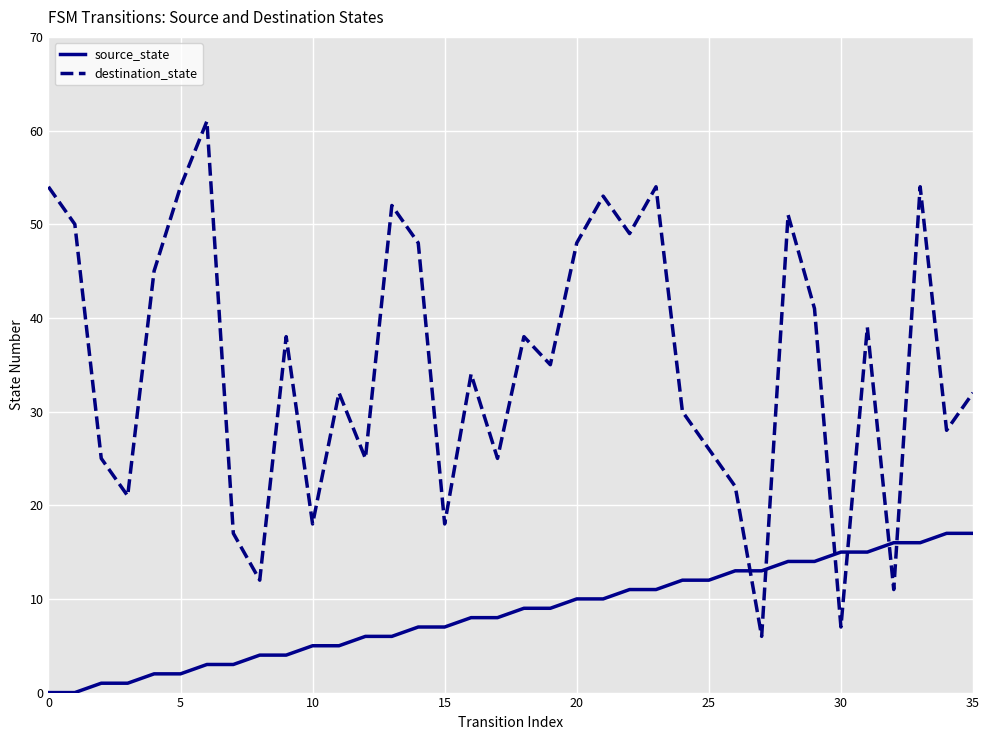

At how many categories does at least one series exceed 29?

22